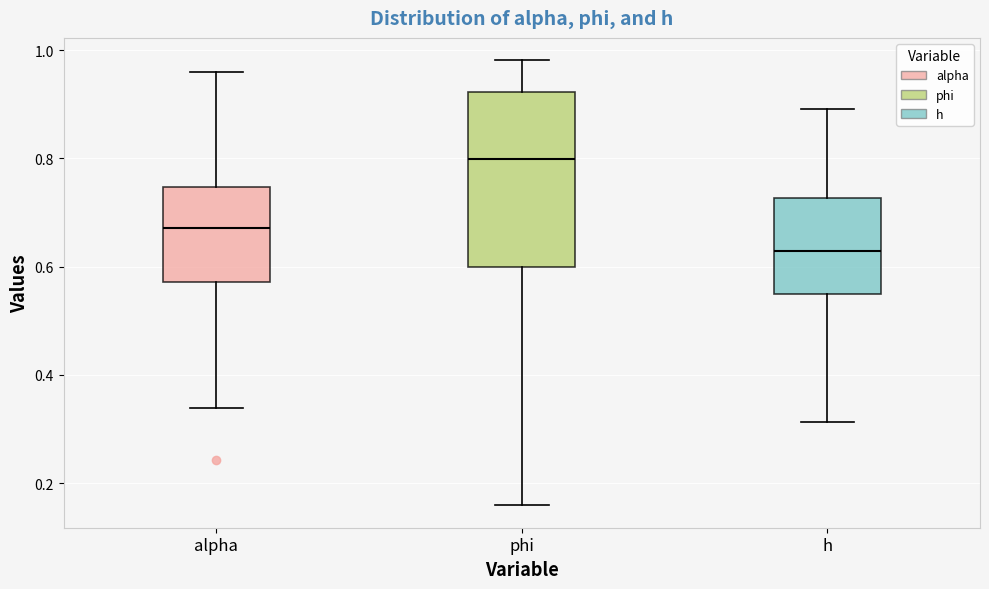

Reading left to right, read every box against the y-axis: the position of its median line, the range the box covers, and the ends of its whiskers. The values are not printed on the chart, so give them approximately, as read against the axis.

alpha: median 0.68, box 0.58 to 0.74, whiskers 0.34 to 0.96
phi: median 0.80, box 0.60 to 0.92, whiskers 0.16 to 0.98
h: median 0.62, box 0.54 to 0.72, whiskers 0.32 to 0.90